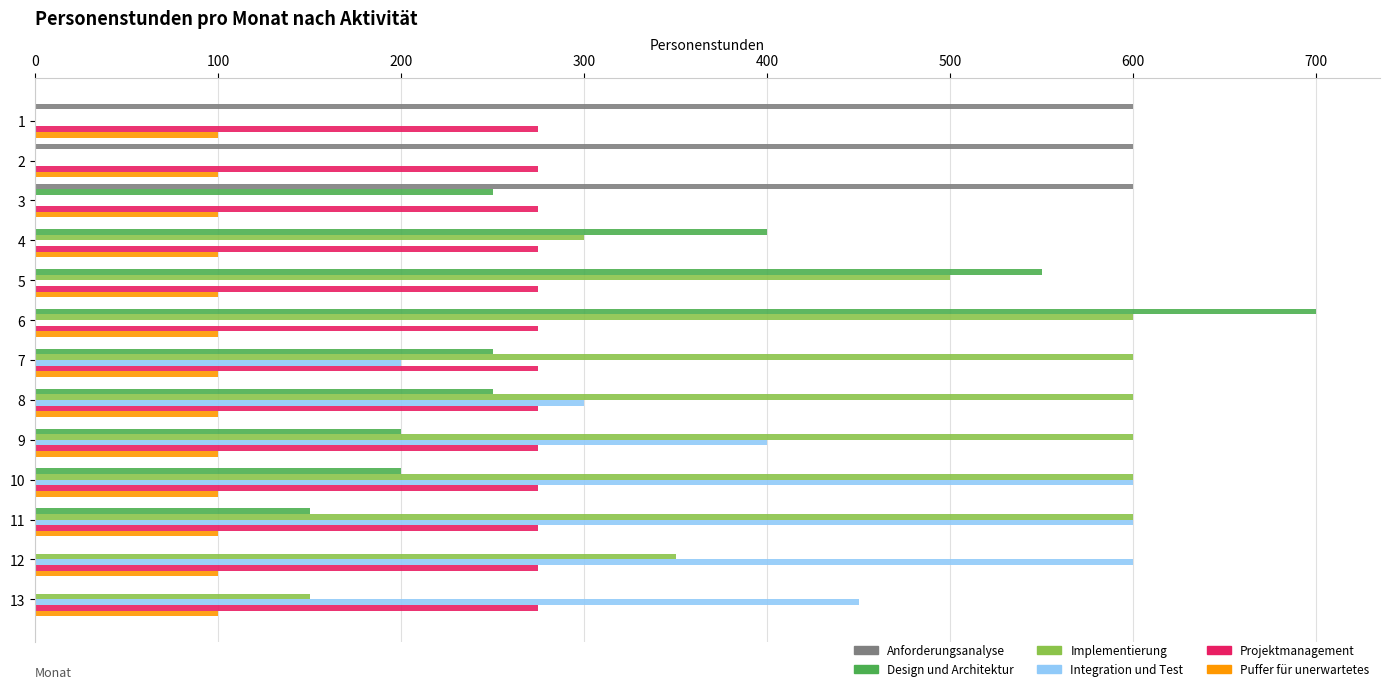

Is the value of Anforderungsanalyse at 8 greater than the value of Puffer für unerwartetes at 13?

No